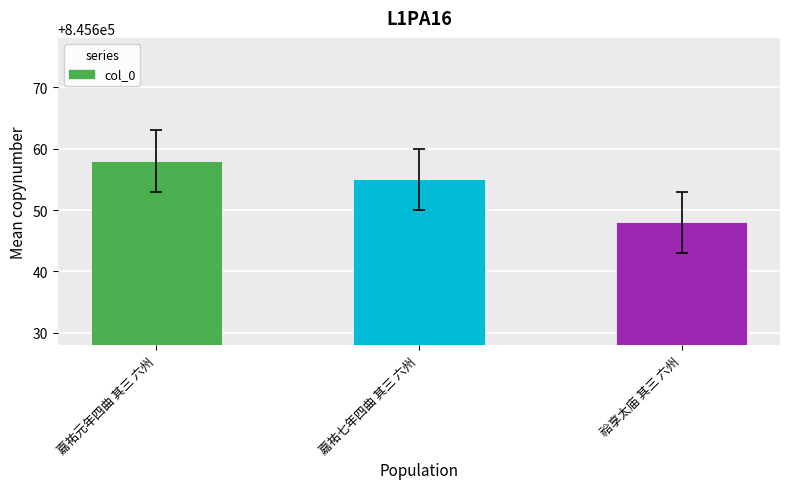

What is the label of the 3rd bar from the right?

嘉祐元年四曲 其三 六州